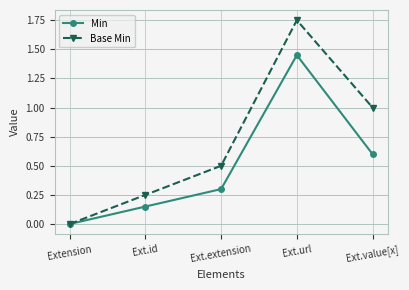

Which series has the largest total across all categories?

Base Min